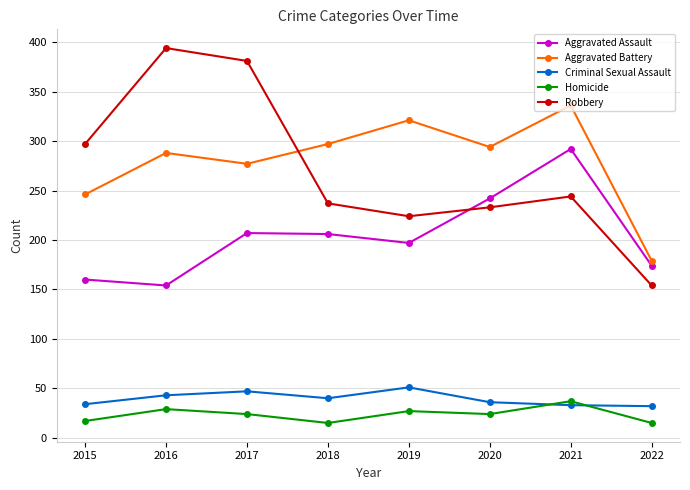

In Robbery, how many points are lower than both neighbors (excluding endpoints)?

1